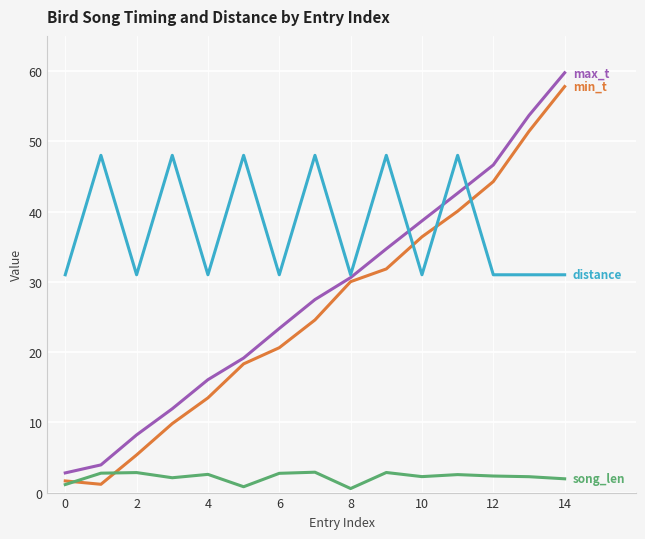

What is the greatest value displayed?

59.8